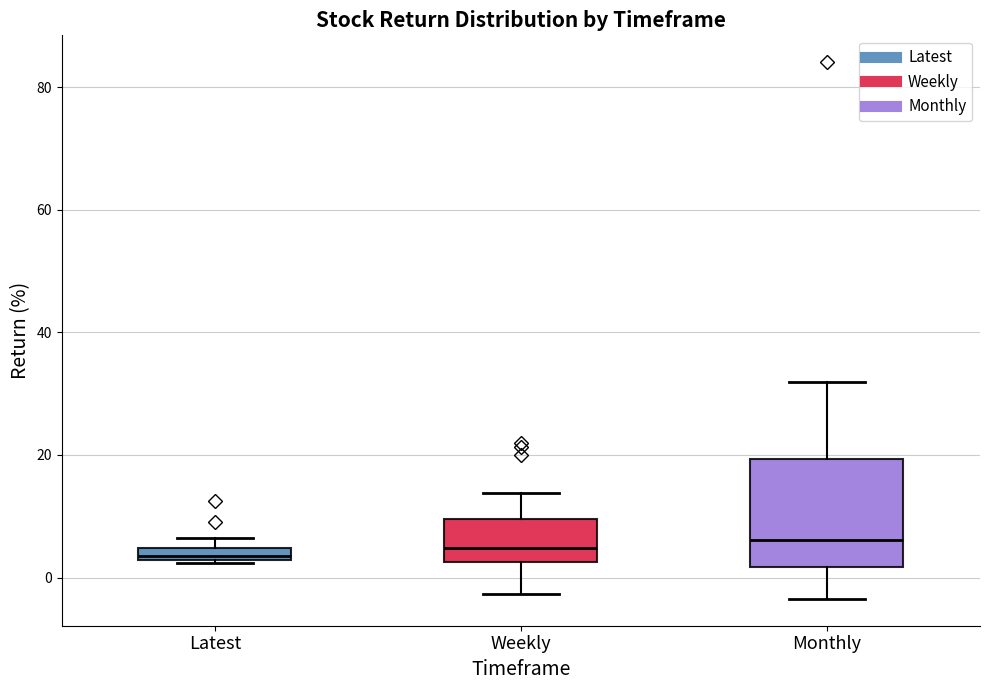

Where is the upper edge of the box for Latest on the y-axis? The values are not printed on the chart, so give them approximately, as read against the axis.

4